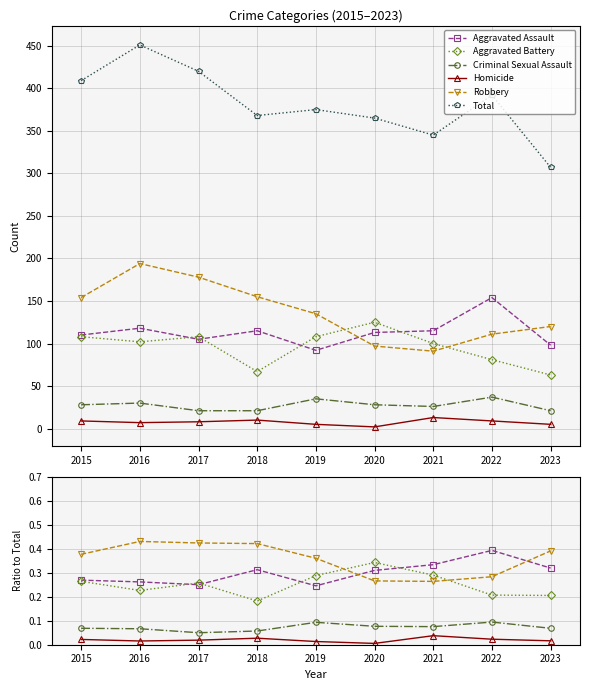

Reading left to right, list all the values displayed in this chart.

Aggravated Assault: 2015=0.3	2016=0.3	2017=0.2	2018=0.3	2019=0.2	2020=0.3	2021=0.3	2022=0.4	2023=0.3
Aggravated Battery: 2015=0.3	2016=0.2	2017=0.3	2018=0.2	2019=0.3	2020=0.3	2021=0.3	2022=0.2	2023=0.2
Criminal Sexual Assault: 2015=0.1	2016=0.1	2017=0.1	2018=0.1	2019=0.1	2020=0.1	2021=0.1	2022=0.1	2023=0.1
Homicide: 2015=0.0	2016=0.0	2017=0.0	2018=0.0	2019=0.0	2020=0.0	2021=0.0	2022=0.0	2023=0.0
Robbery: 2015=0.4	2016=0.4	2017=0.4	2018=0.4	2019=0.4	2020=0.3	2021=0.3	2022=0.3	2023=0.4
Total: 2015=409.0	2016=451.0	2017=420.0	2018=368.0	2019=375.0	2020=365.0	2021=345.0	2022=392.0	2023=307.0